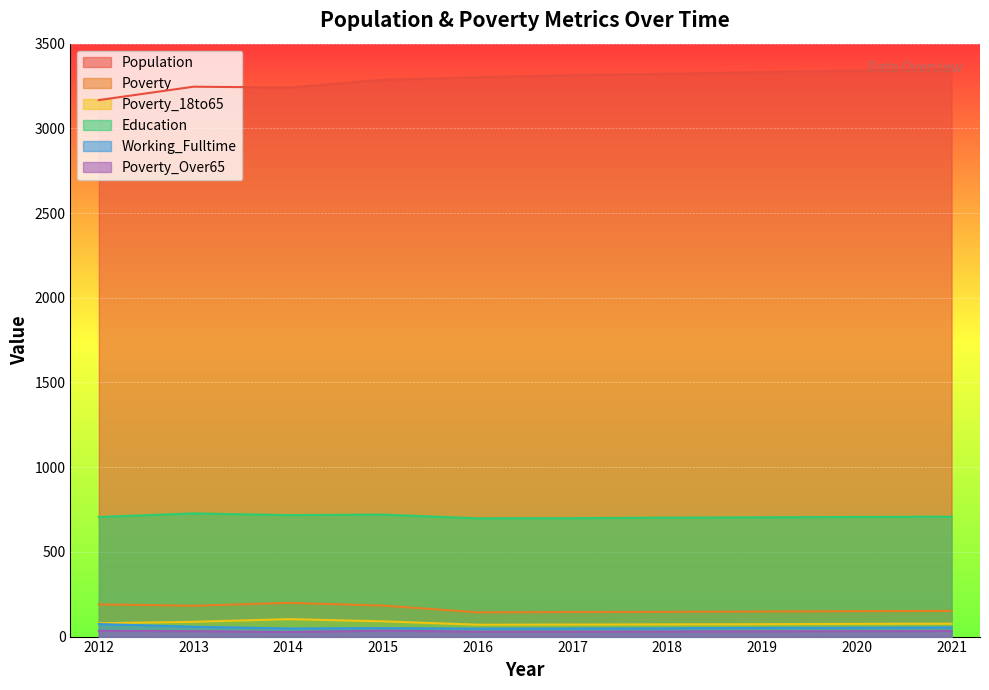

What is the difference between the highest and lowest values at 2017?

3285